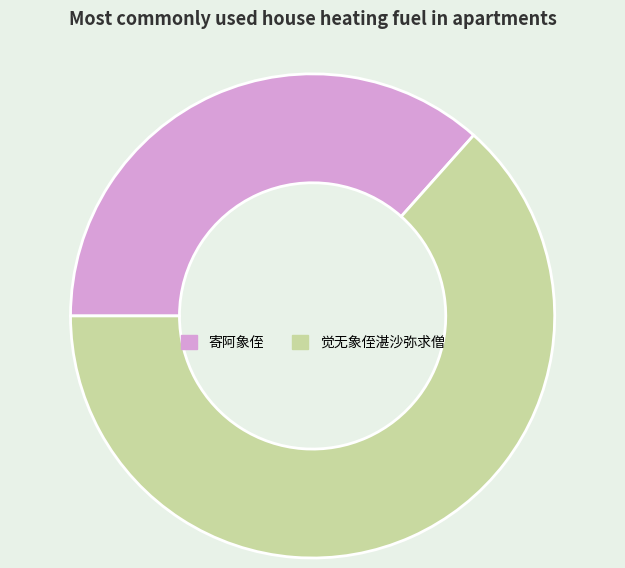

What is the smallest slice in the pie chart?

寄阿象侄